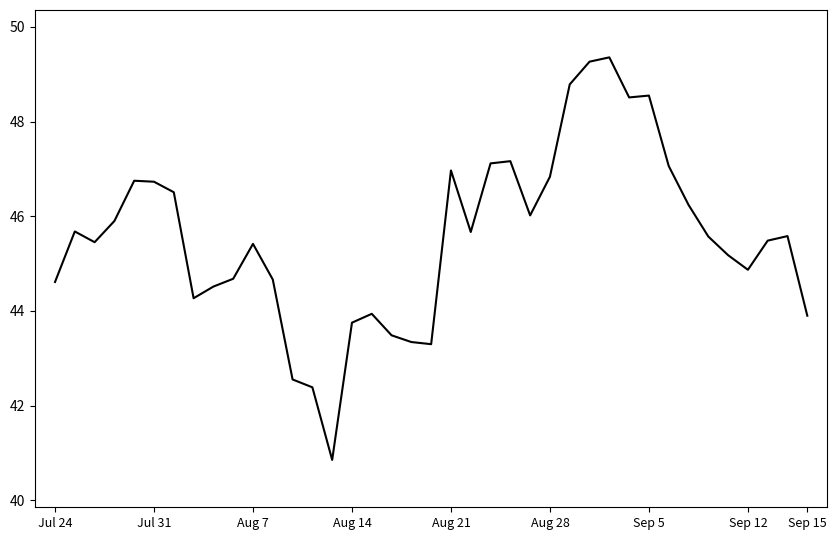

What is the difference between the maximum and minimum values?

8.5